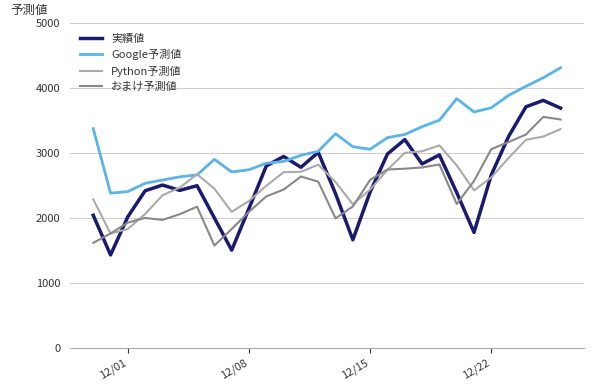

What is the maximum value for Python予測値?

3370.2